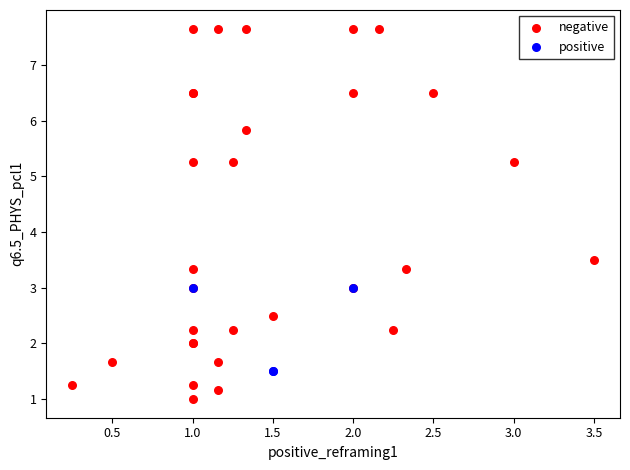

Which series has the largest Y range (max minus min)?

negative